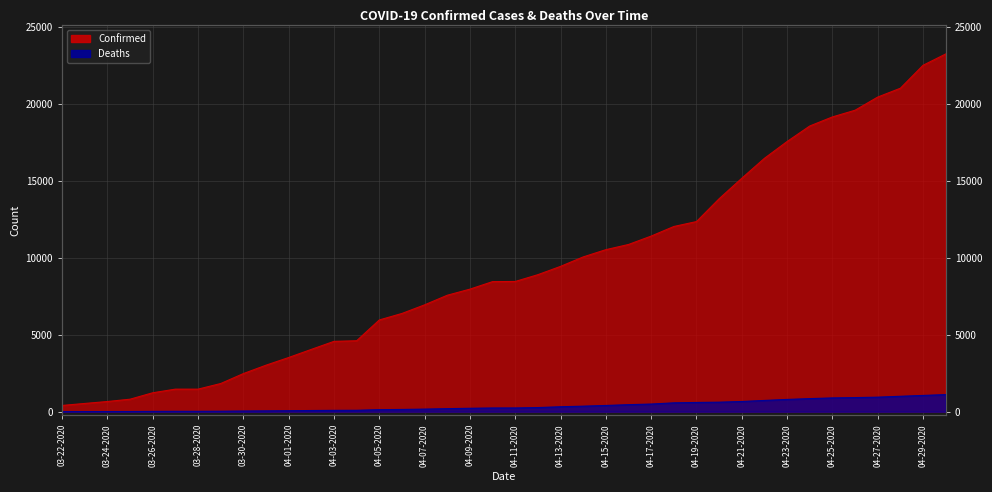

Is the value of Deaths at 04-01-2020 greater than the value of Confirmed at 03-30-2020?

No